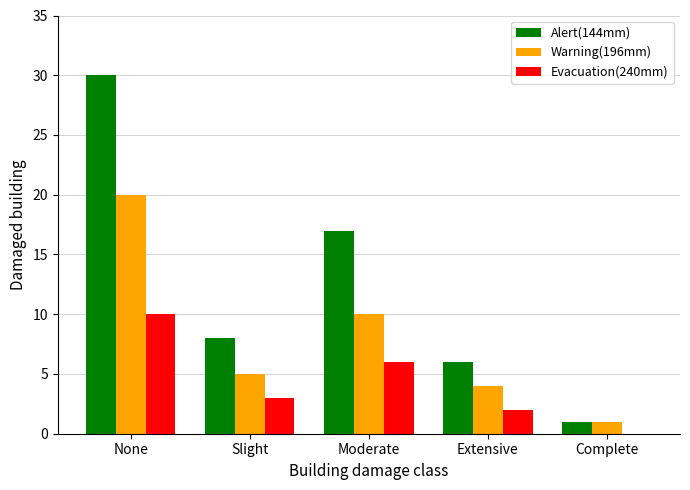

Which series has the largest range (max minus min)?

Alert(144mm)